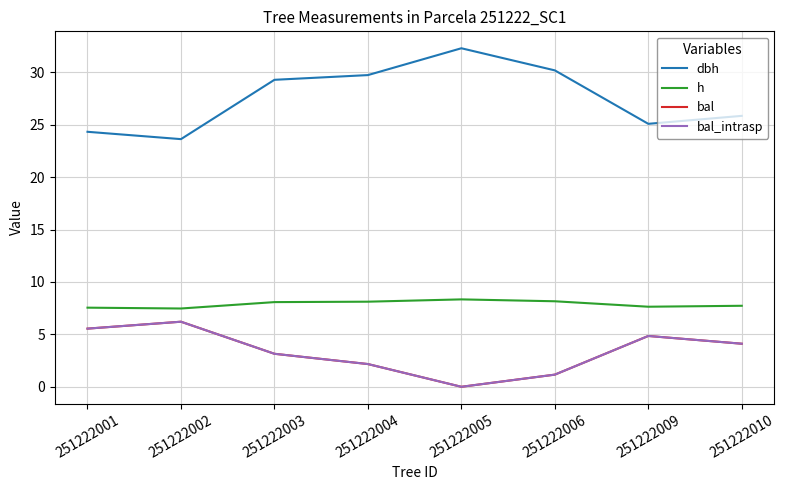

Is this an area chart (filled region under the line)?

No